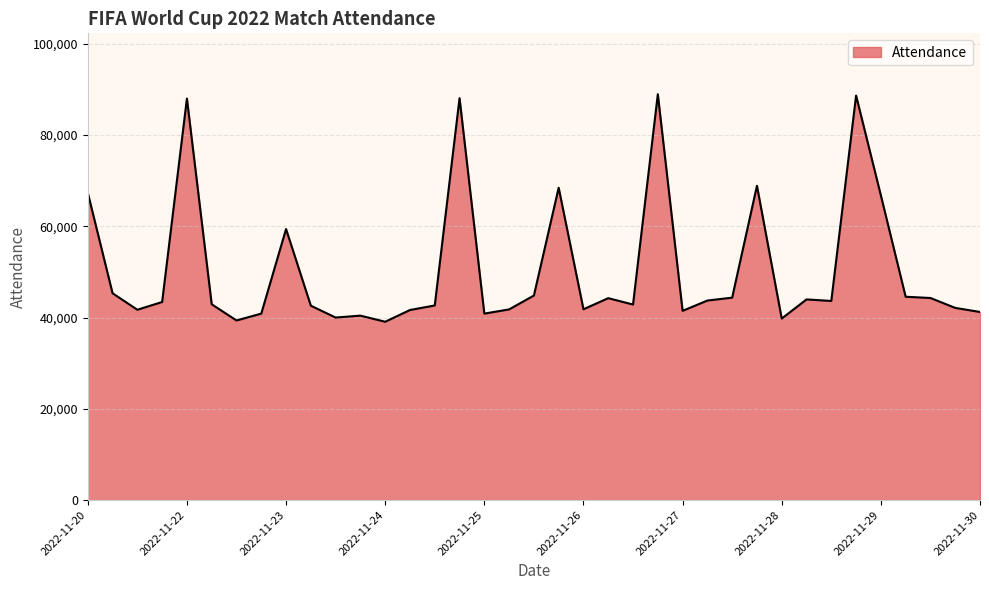

What is the difference between the maximum and minimum values?

49877